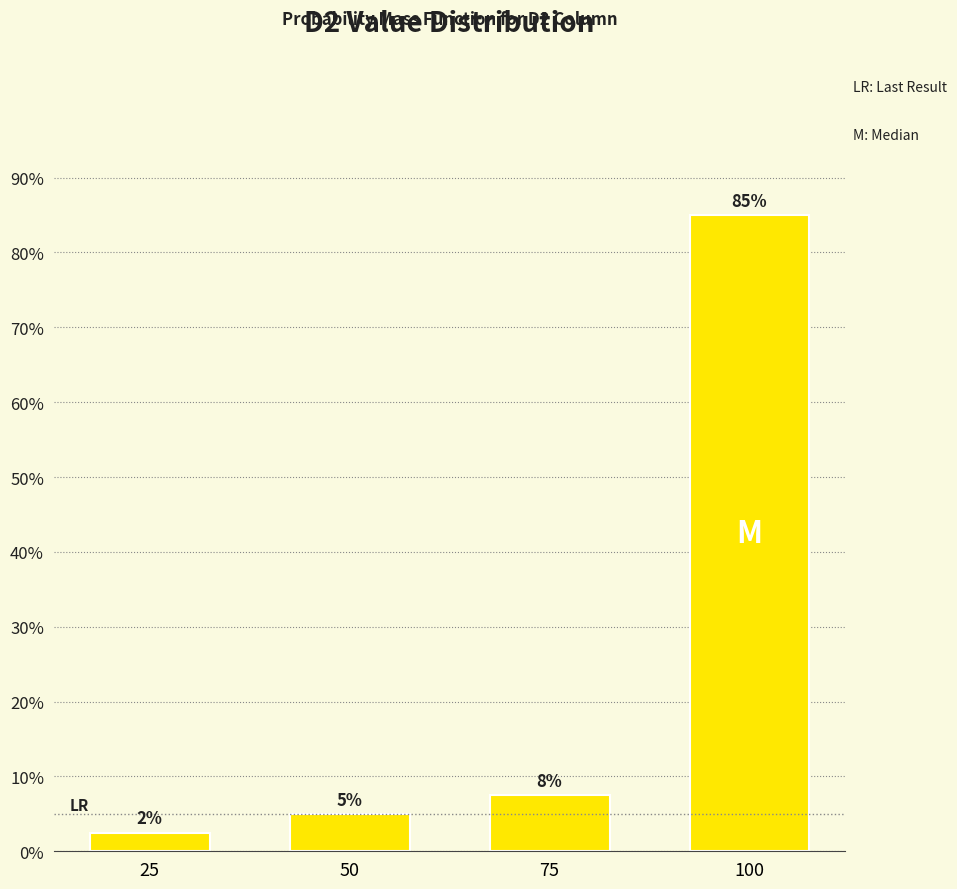

The value at 100 is 85.0. True or false?

True